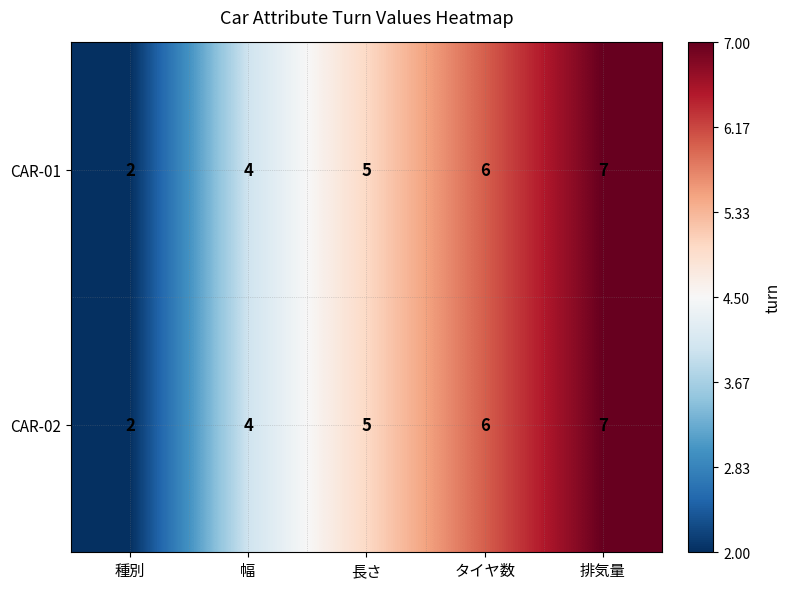

Is the value of CAR-01 at 種別 greater than the value of CAR-02 at 排気量?

No